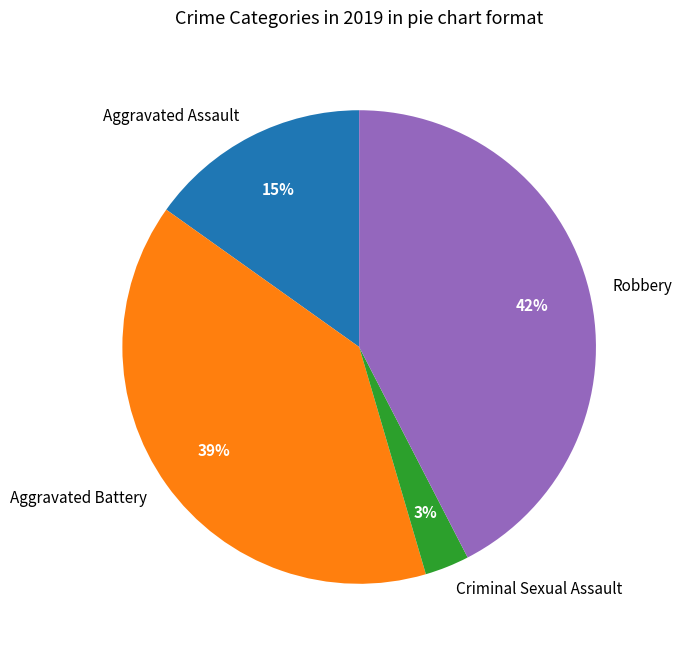

Is it true that Robbery is 42% of the pie?

True